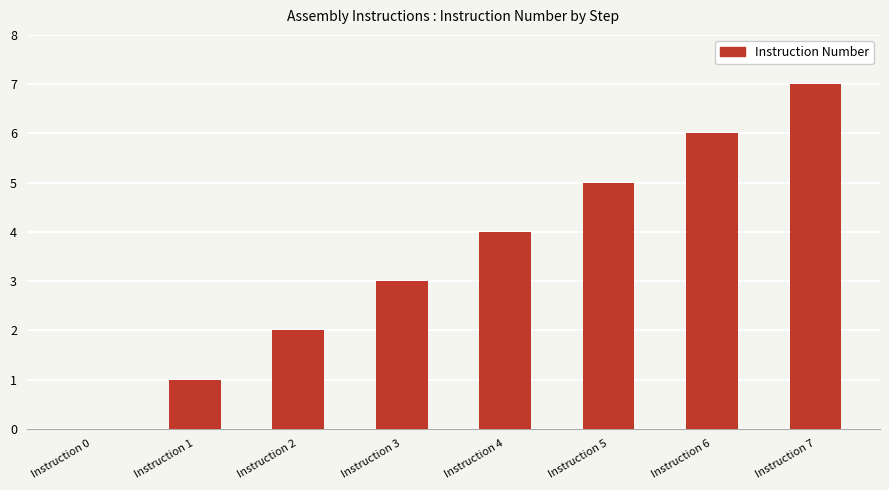

What value does the data have at Instruction 7?

7